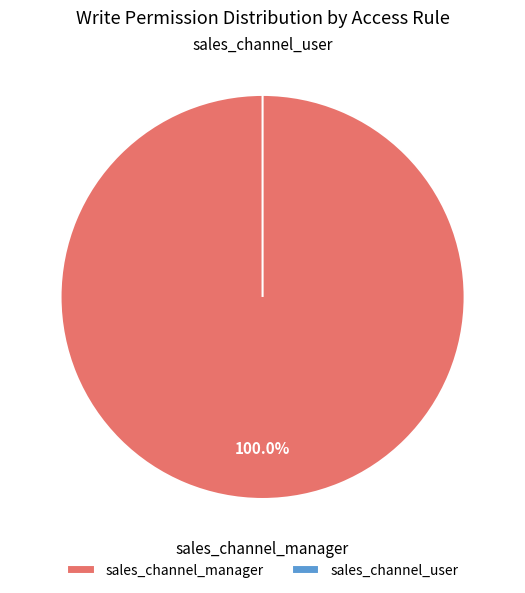

Does any single category account for the majority?

Yes